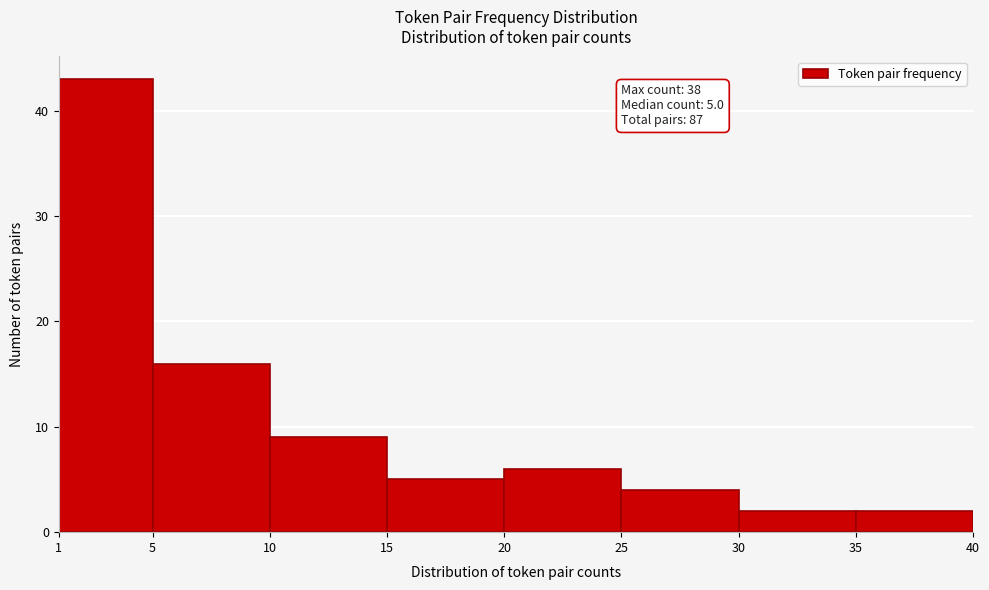

Over which range of the x-axis is the bar tallest?

1 to 5